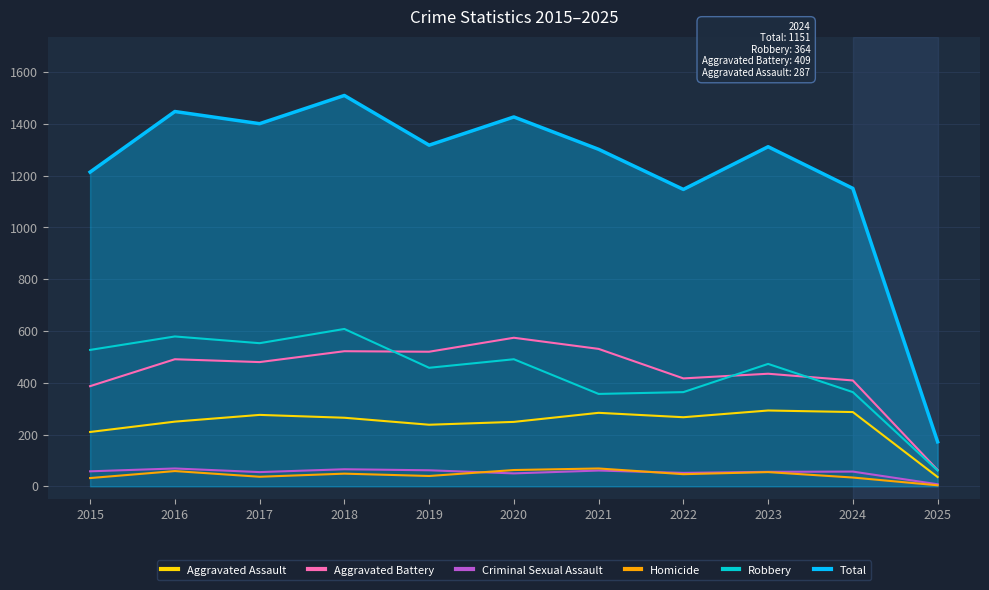

What is the highest value of the Robbery series?

608